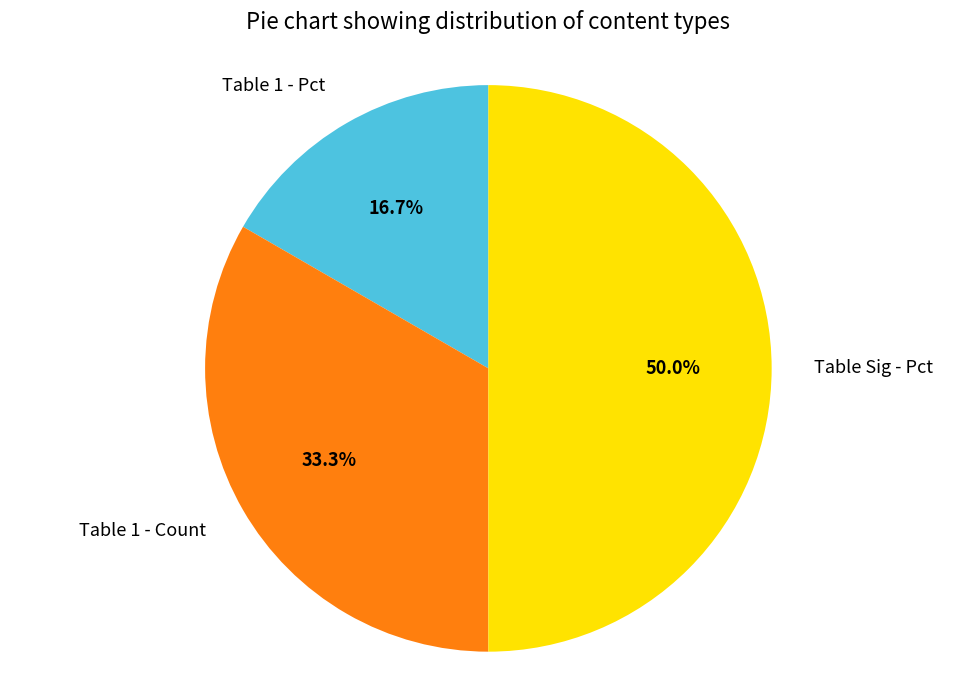

How many segments does this pie chart have?

3